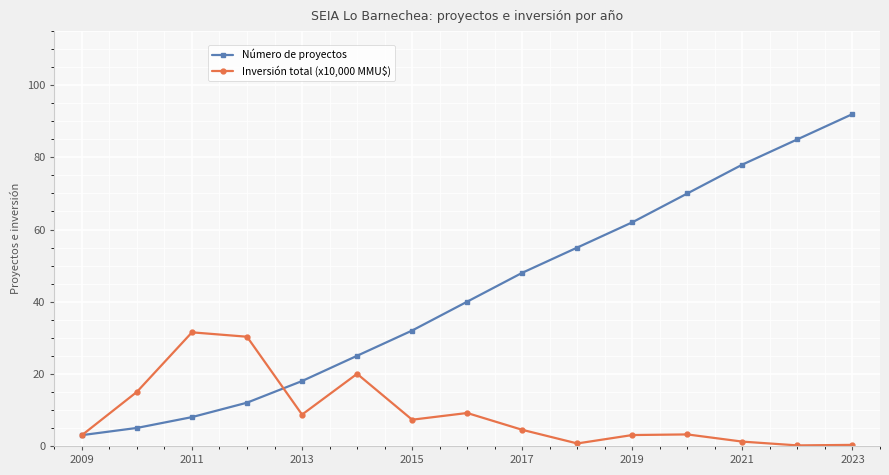

Count the number of data series in this chart.

2